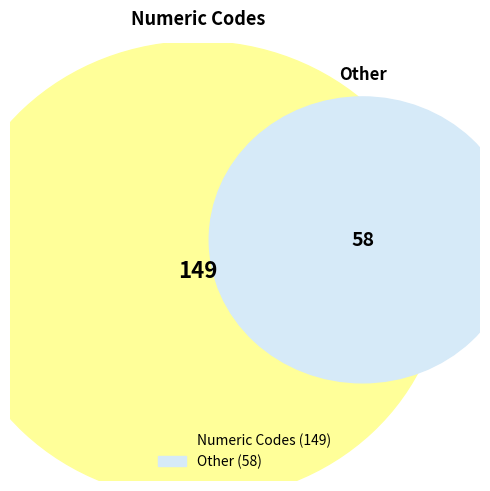

The 8 slice represents 17% of the pie. True or false?

False